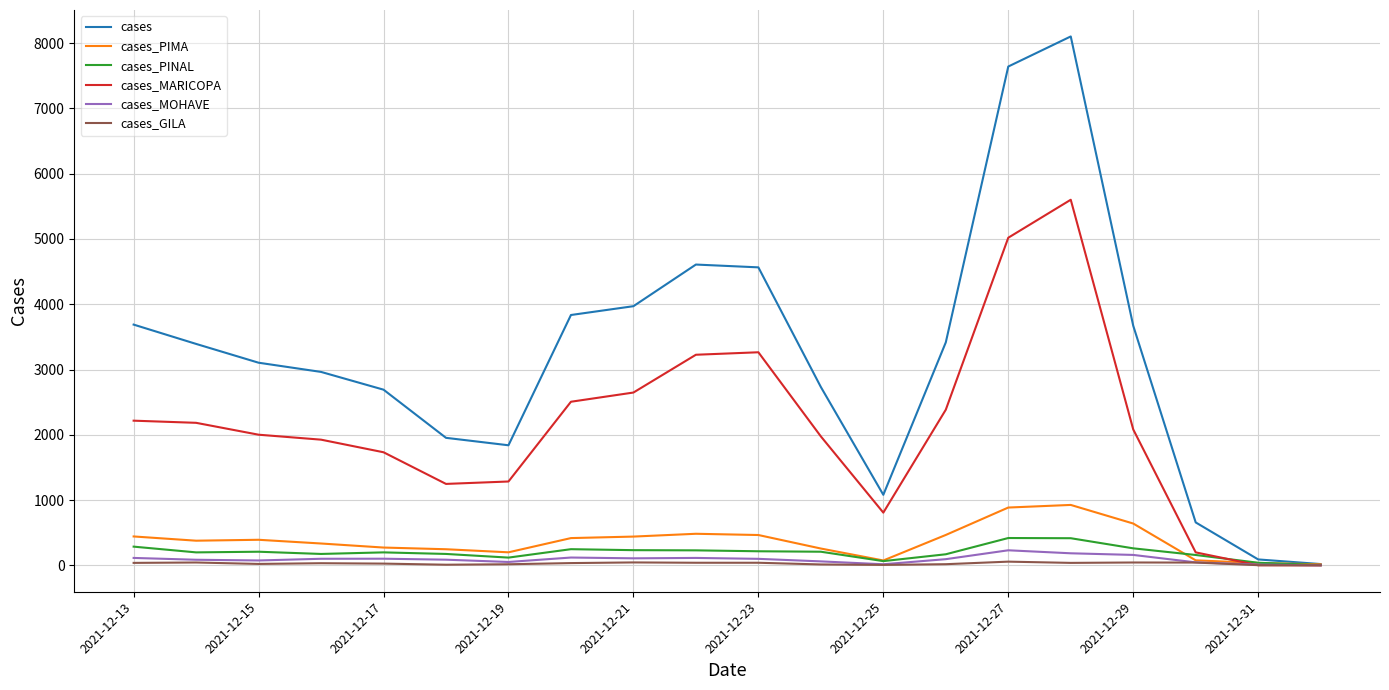

Which series has the widest spread of values?

cases